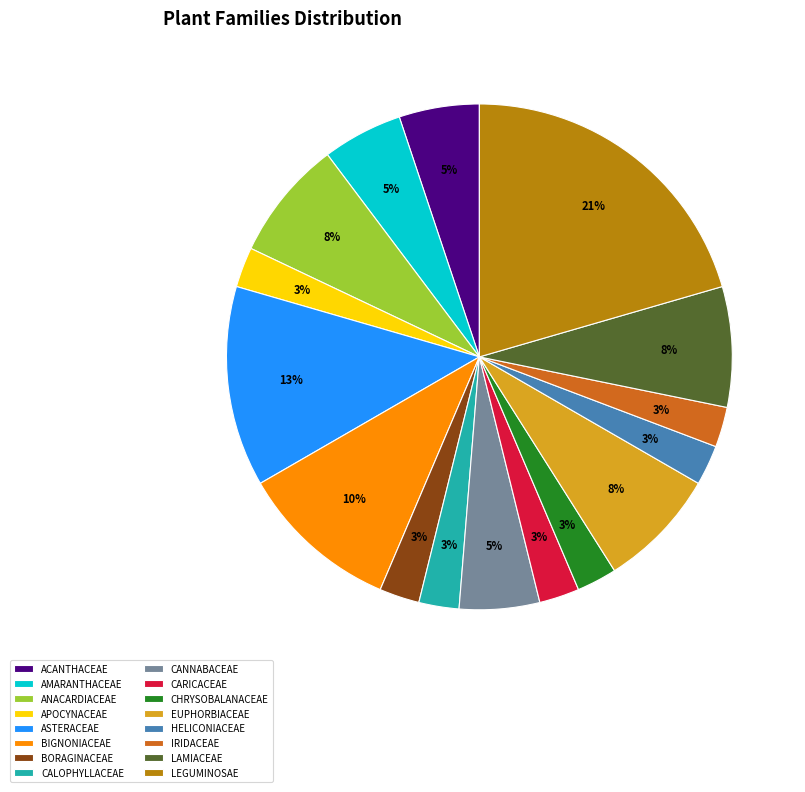

What is the largest slice in the pie chart?

LEGUMINOSAE